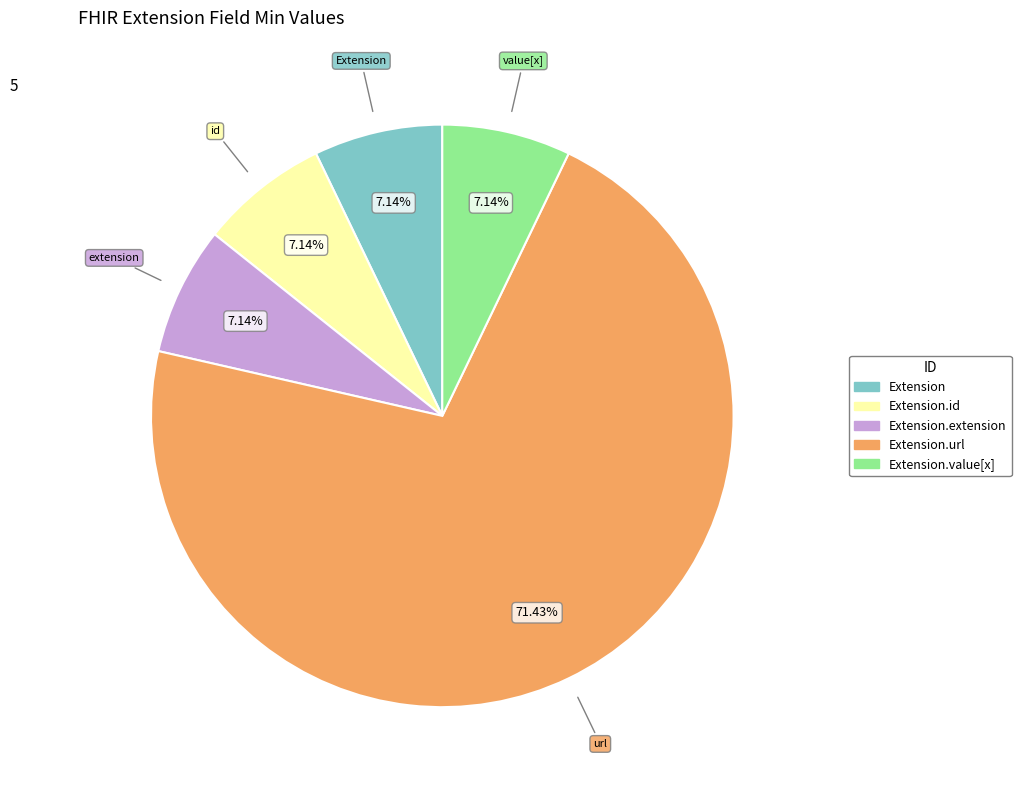

Count the number of slices in the pie.

5